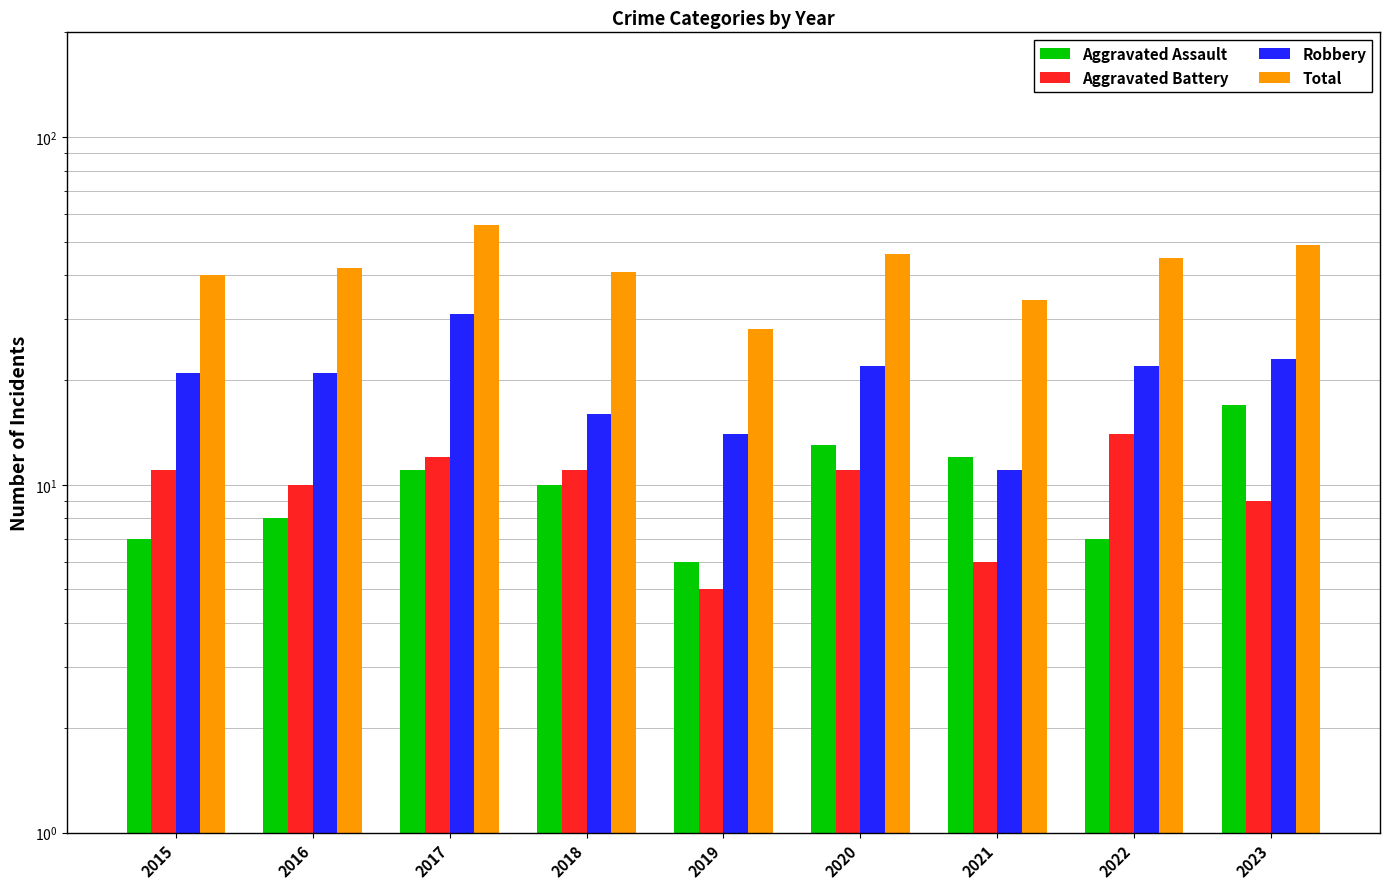

How many data points in Total are less than 42?

4